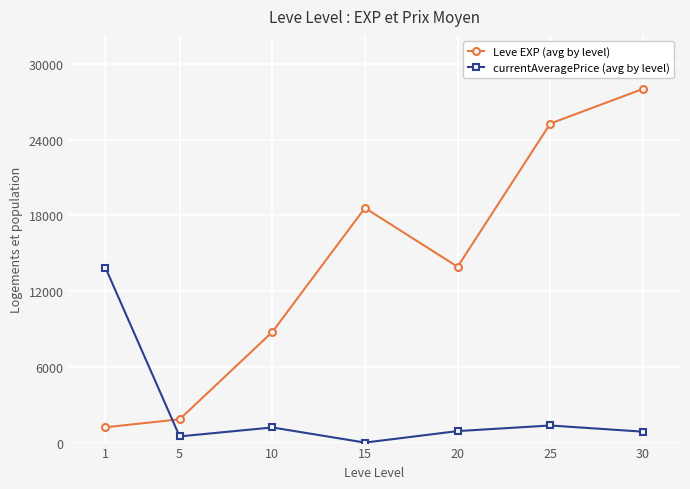

What is the average value of the Leve EXP (avg by level) series?

13944